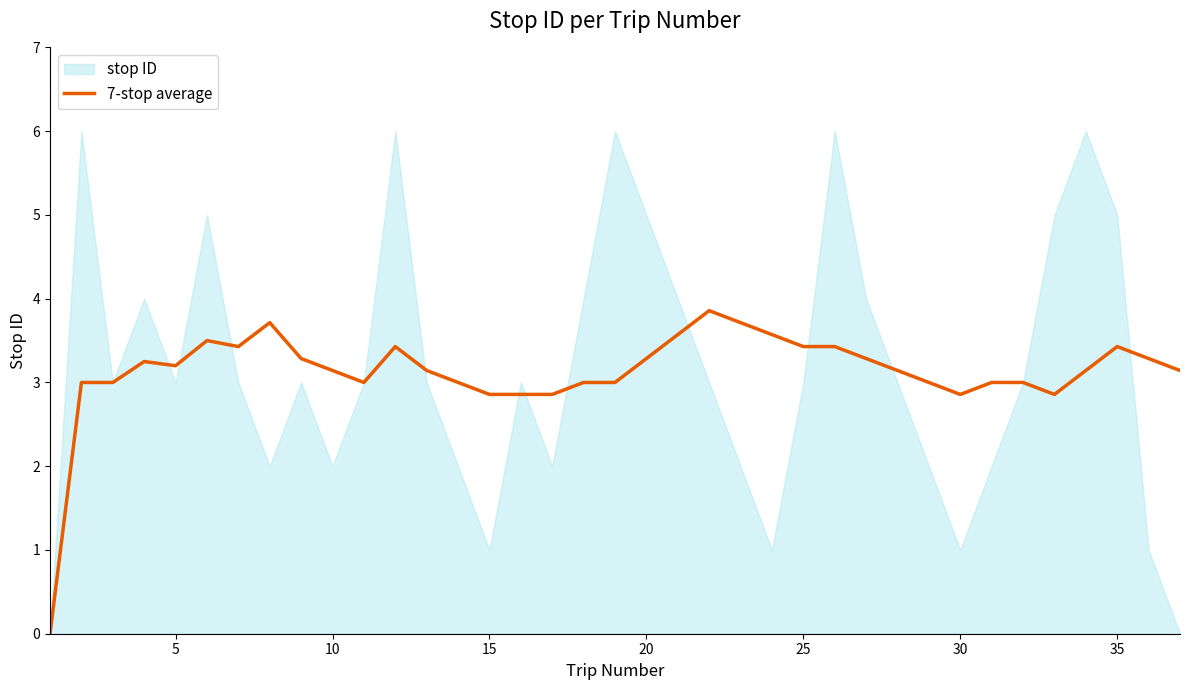

Is it true that 7-stop average equals 3.3 at 20?

True